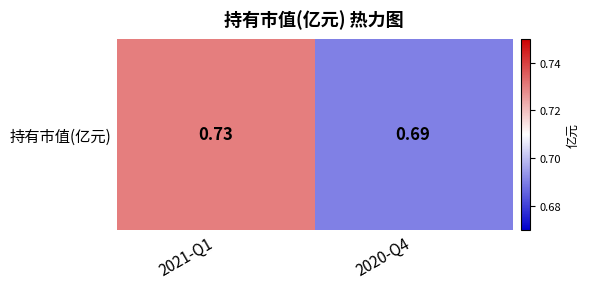

The value at 2020-Q4 is 0.7. True or false?

True